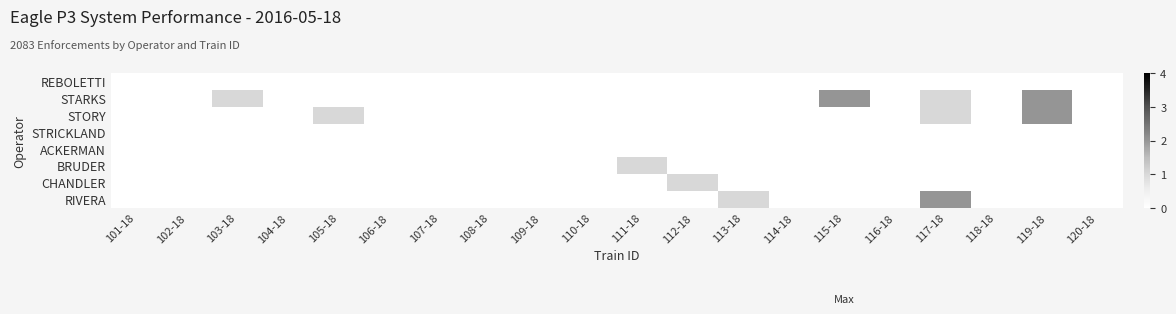

What is the spread (max minus min) of values at 117-18?

2